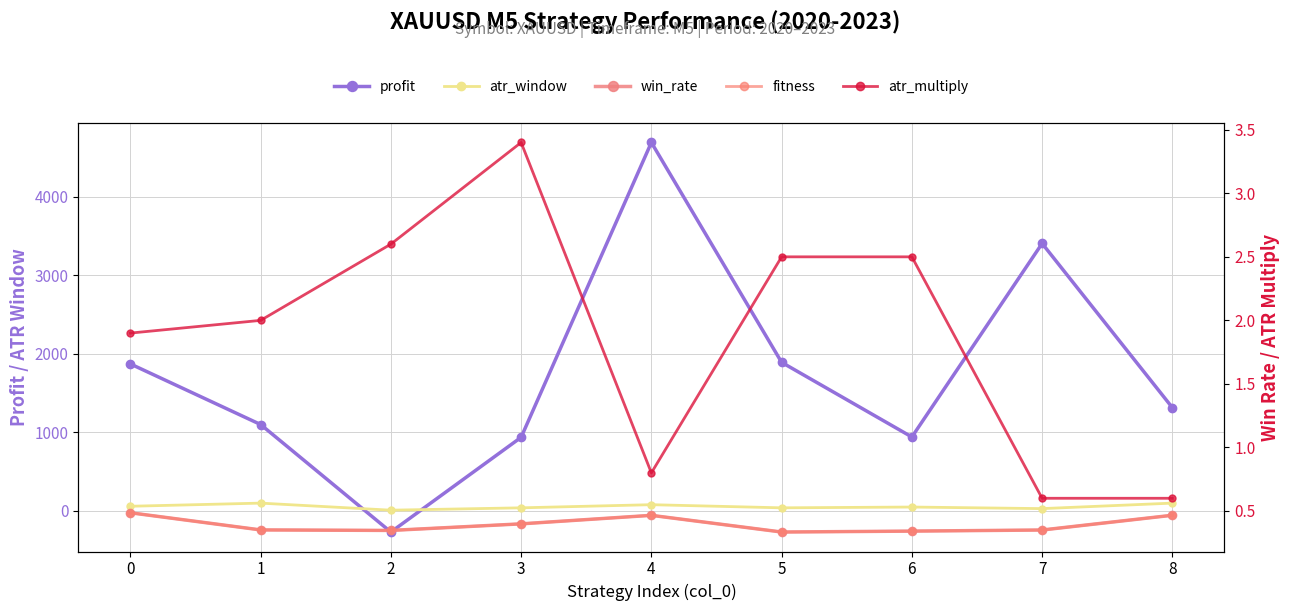

Reading left to right, transcribe all the data shown in this chart.

profit: 1873.0	1101.2	-268.2	938.3	4694.2	1893.2	942.4	3407.9	1316.1
atr_window: 60.0	100.0	10.0	40.0	80.0	40.0	50.0	30.0	100.0
win_rate: 0.5	0.4	0.3	0.4	0.5	0.3	0.3	0.4	0.5
fitness: 0.5	0.4	0.3	0.4	0.5	0.3	0.3	0.4	0.5
atr_multiply: 1.9	2.0	2.6	3.4	0.8	2.5	2.5	0.6	0.6